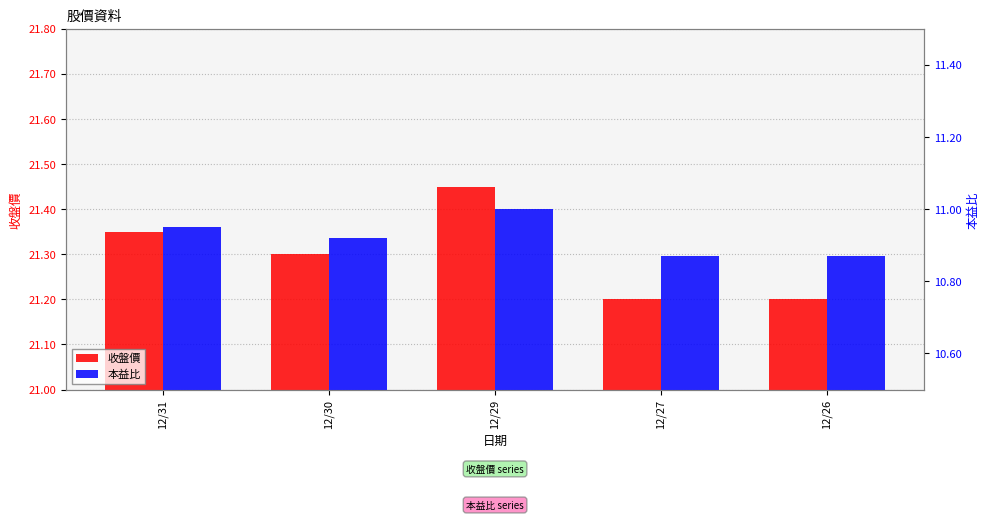

How many categories are shown in the chart?

5